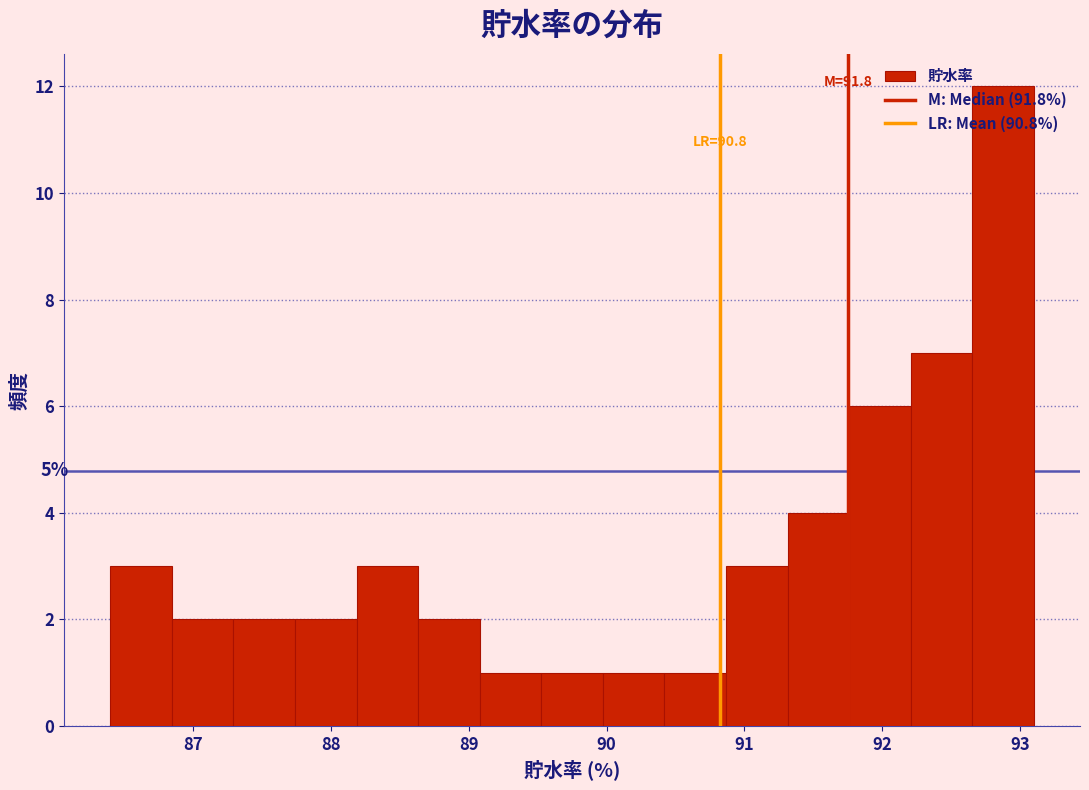

Which range on the x-axis has the tallest bar?

92.7 to 93.1